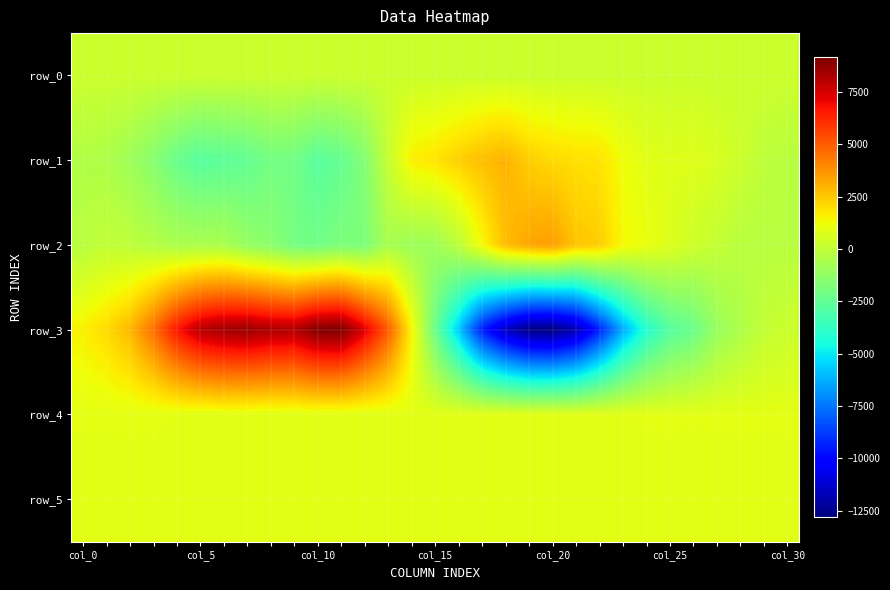

Which category has the highest value in the row_3 series?

11